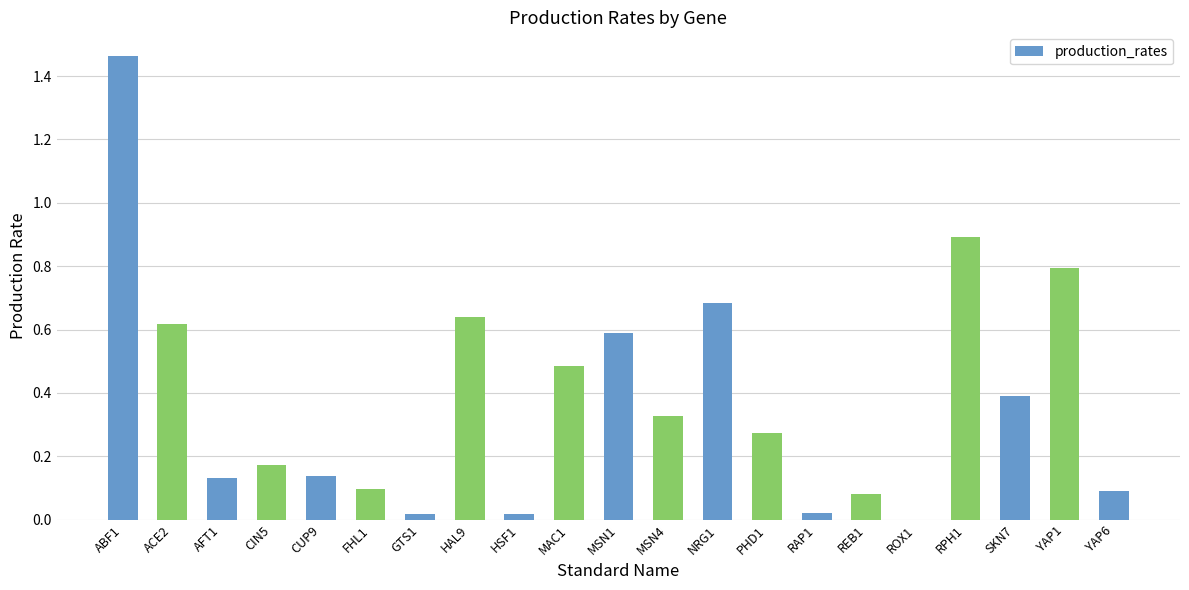

What is the sum of the values at SKN7 and YAP1?

1.2